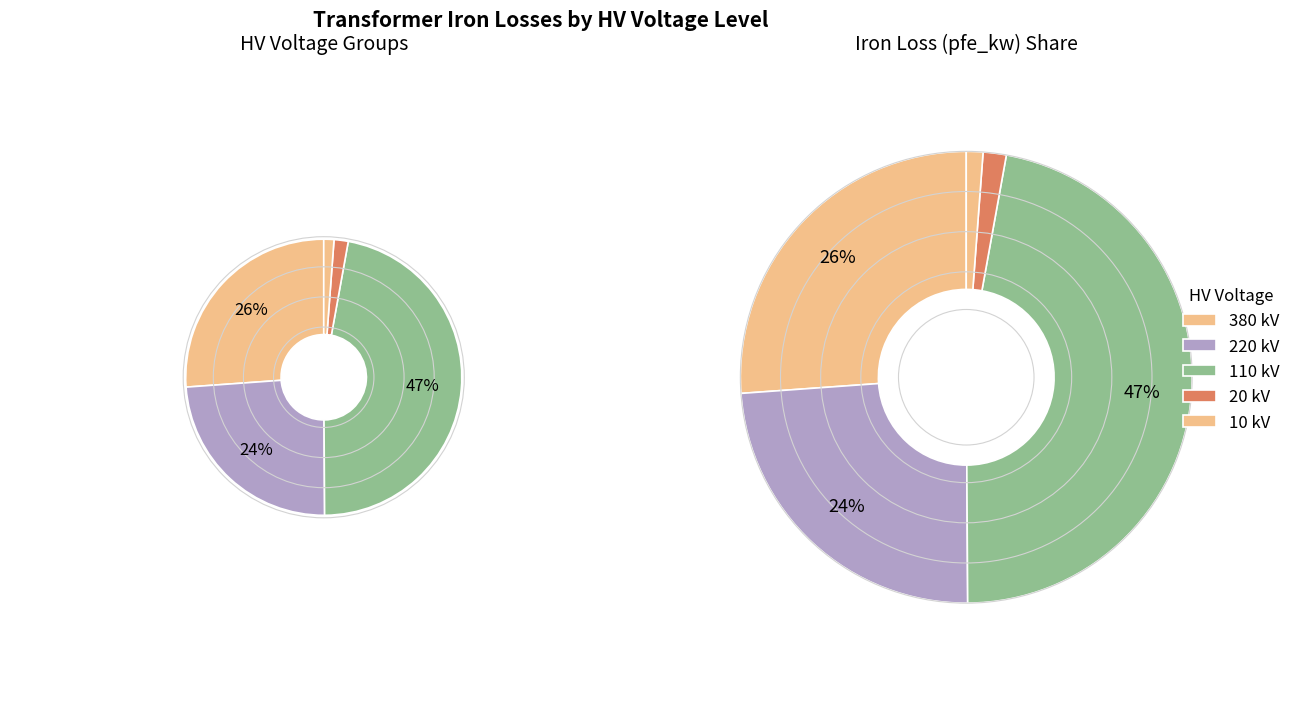

Is 20 the majority of the pie?

No